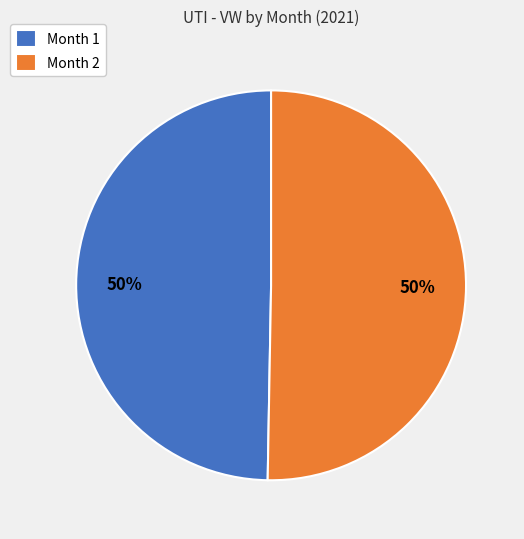

The Month 1 slice represents 63% of the pie. True or false?

False